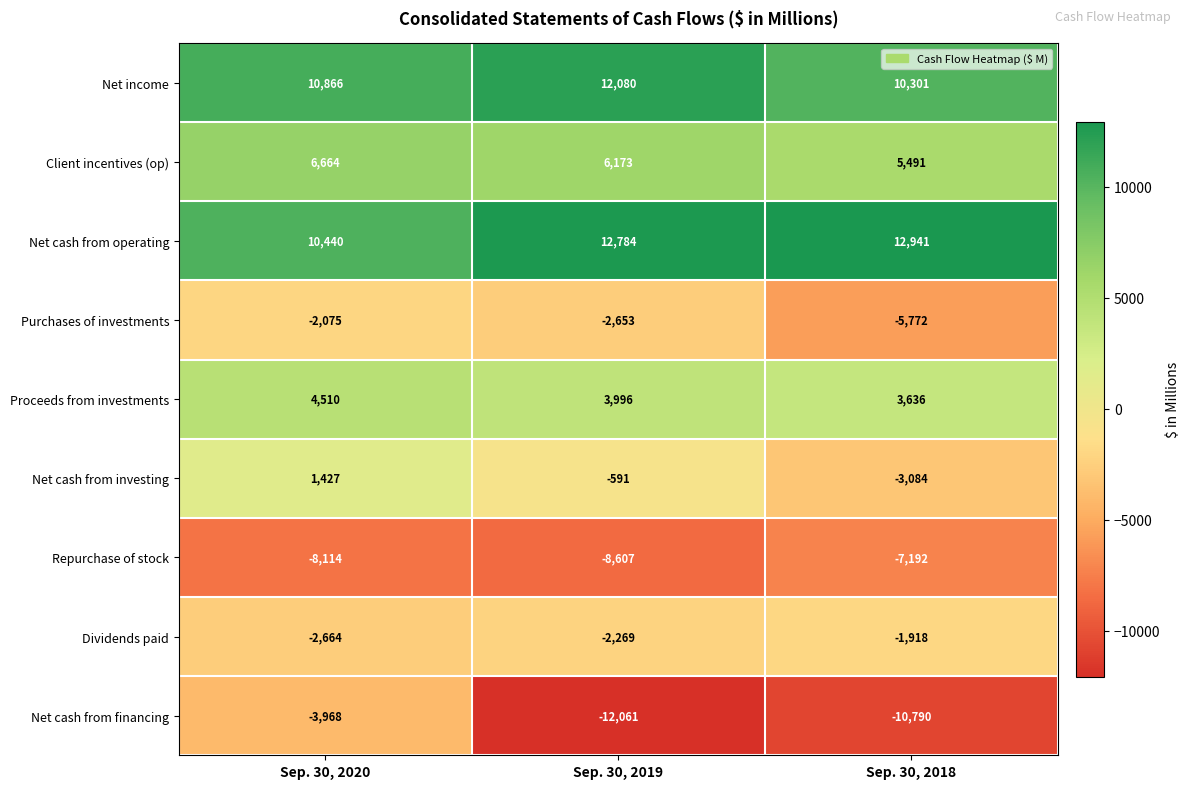

Which series has the largest range (max minus min)?

Net cash from financing